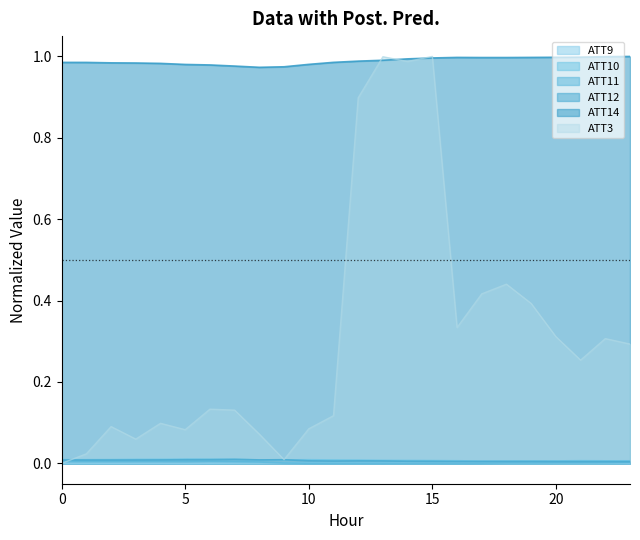

Which series changed the most between 9 and 12?

ATT14